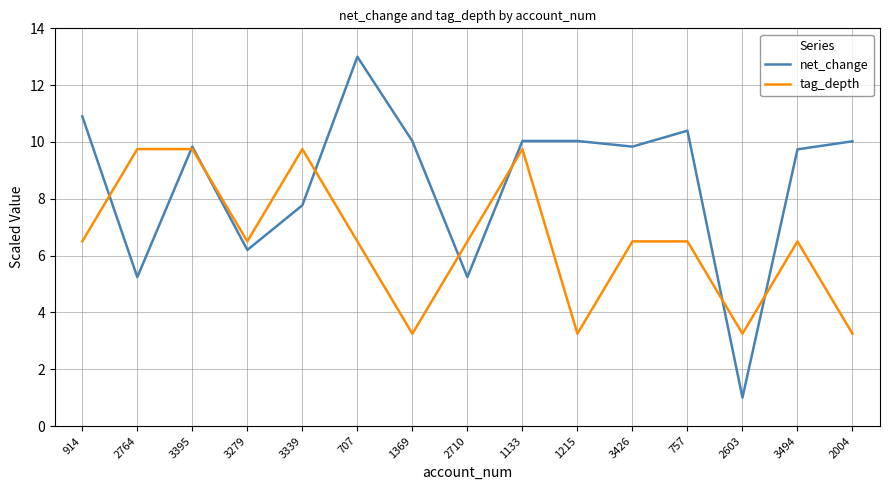

At which label does tag_depth first exceed 6?

914